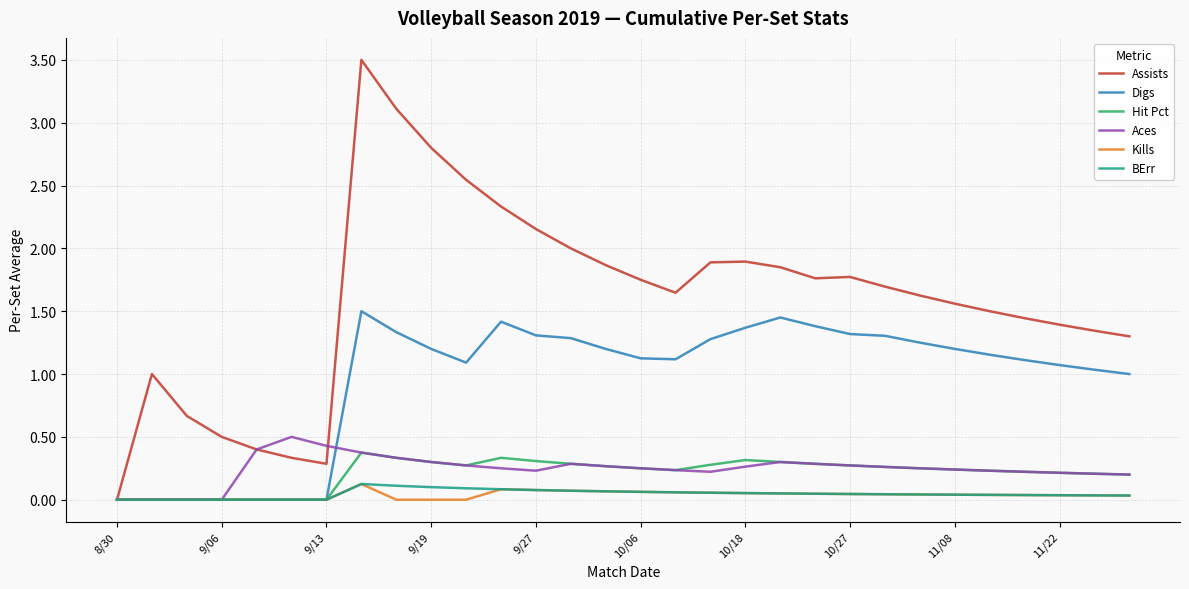

Which series has the widest spread of values?

Assists